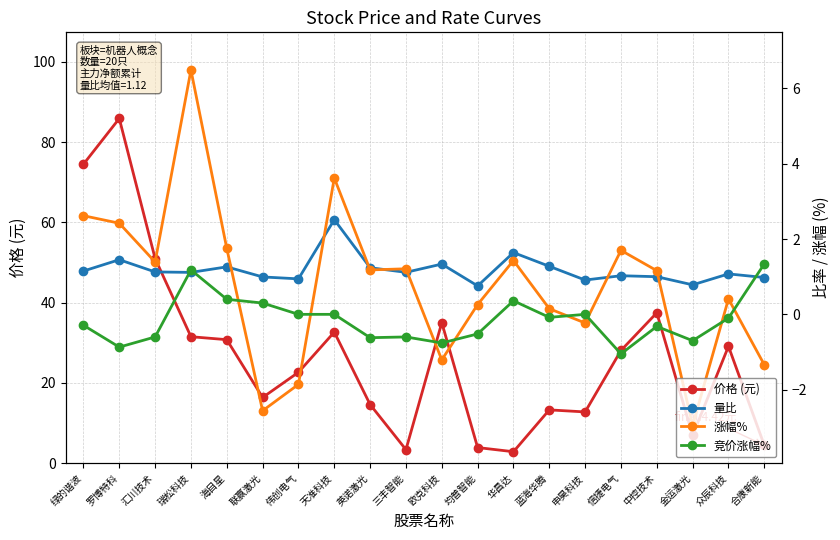

What is the minimum value for 价格 (元)?

2.8